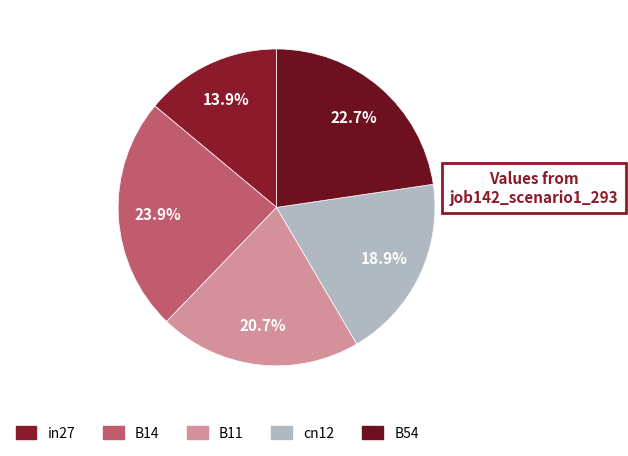

Between B54 and in27, which is larger?

B54